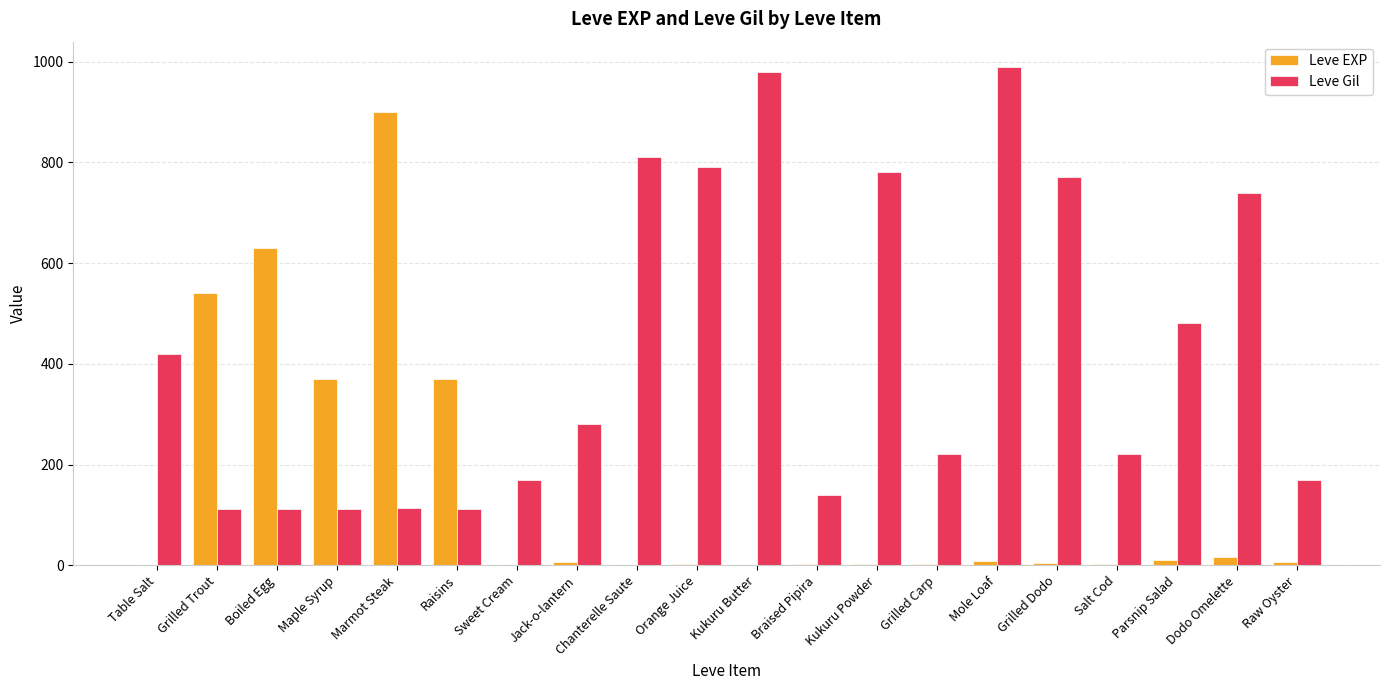

At which label does Leve EXP reach its peak?

Marmot Steak